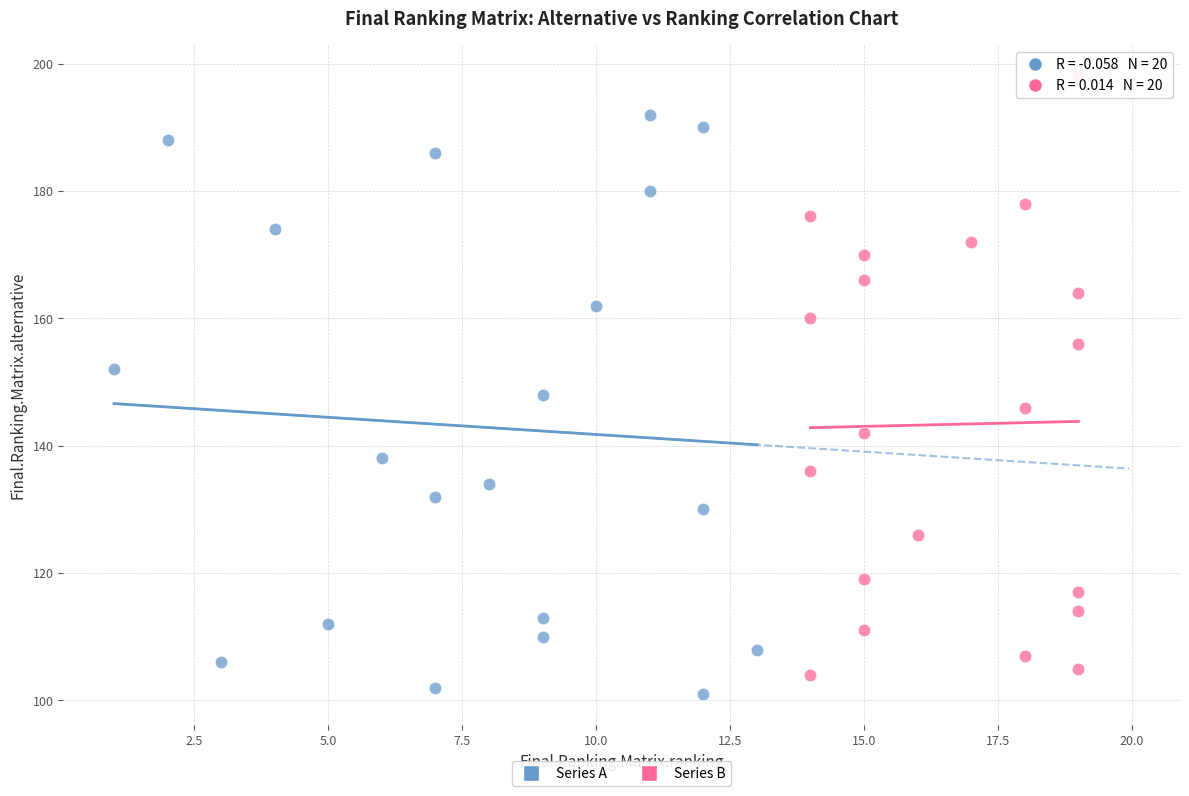

Which series reaches the maximum Y coordinate?

Series B